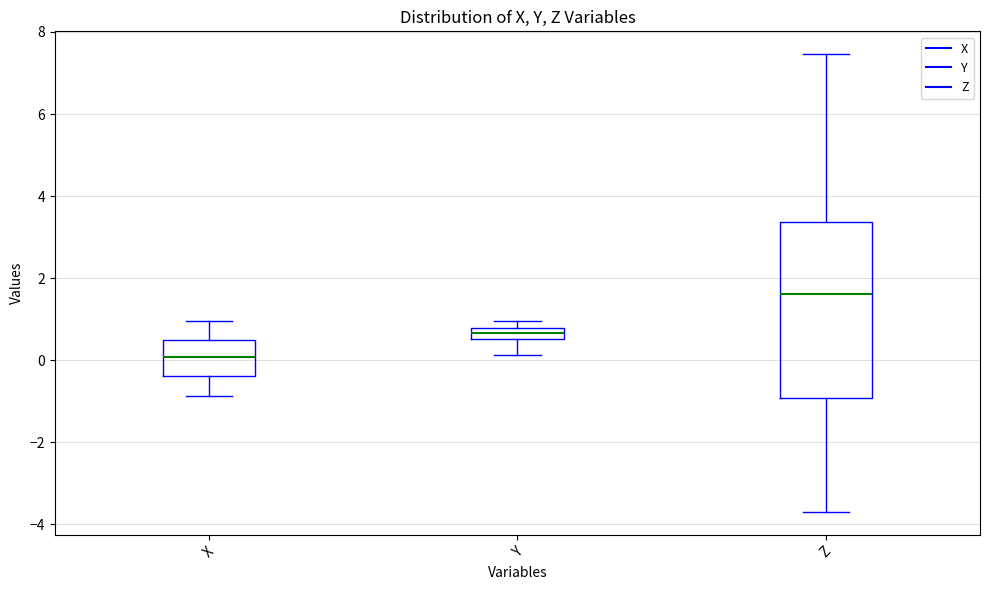

Where does the upper whisker of the box for X end on the y-axis? The values are not printed on the chart, so give them approximately, as read against the axis.

1.0